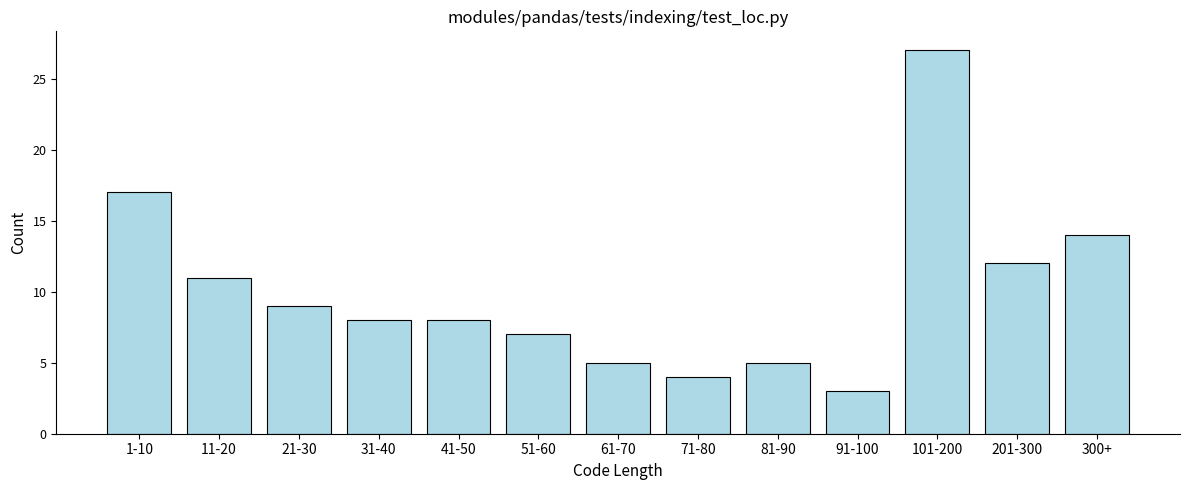

Reading left to right, what are all the values shown in this chart?

1-10=17	11-20=11	21-30=9	31-40=8	41-50=8	51-60=7	61-70=5	71-80=4	81-90=5	91-100=3	101-200=27	201-300=12	300+=14